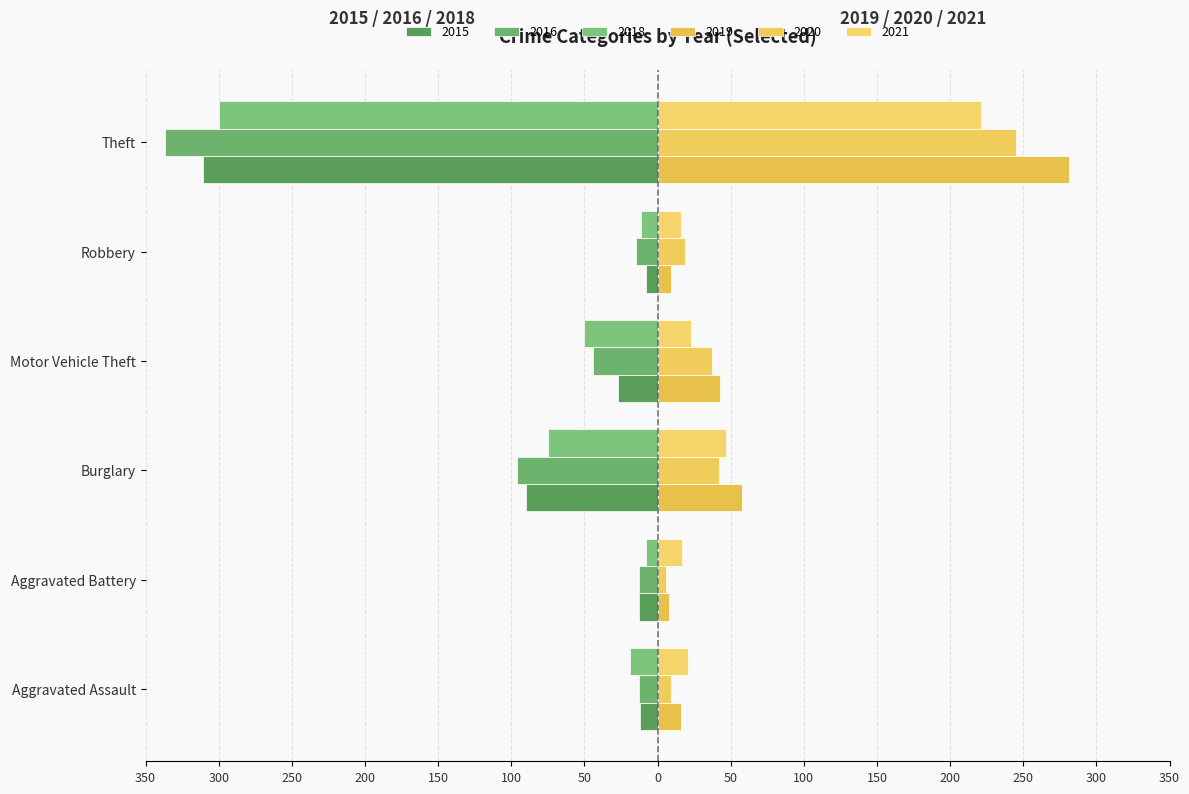

What is the difference between the maximum and second lowest values in the 2019 series?

272